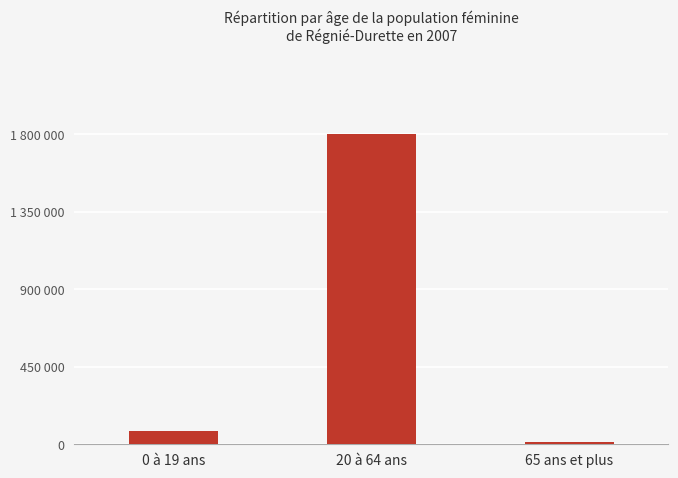

At which category does the chart reach its minimum across all series?

65 ans et plus